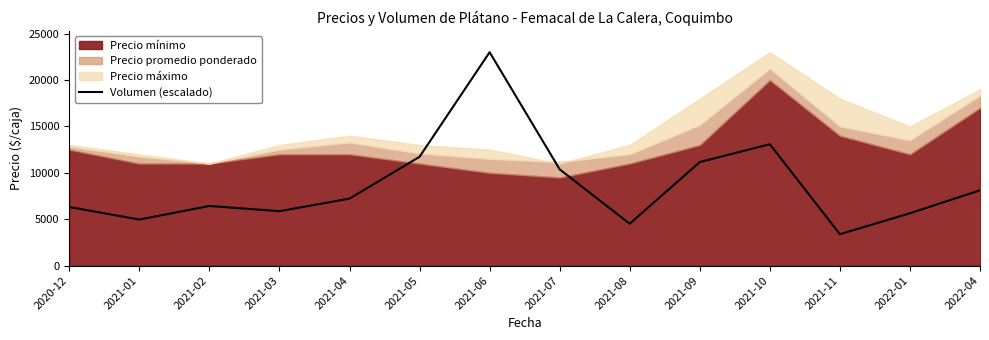

How many interior local peaks (higher than both neighbors) does the data have?

3